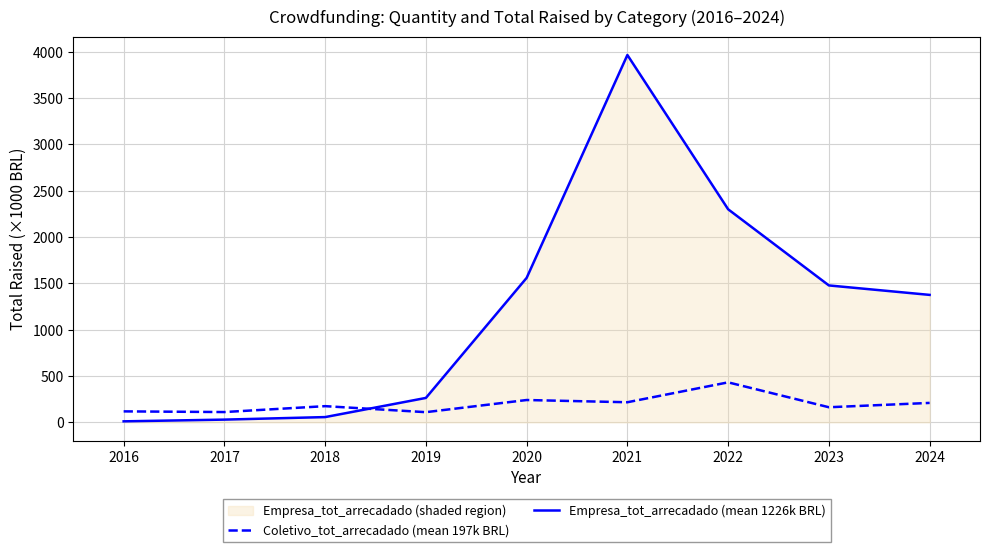

Where does the Empresa_tot_arrecadado (mean 1226k BRL) series first go above 1375?

2020